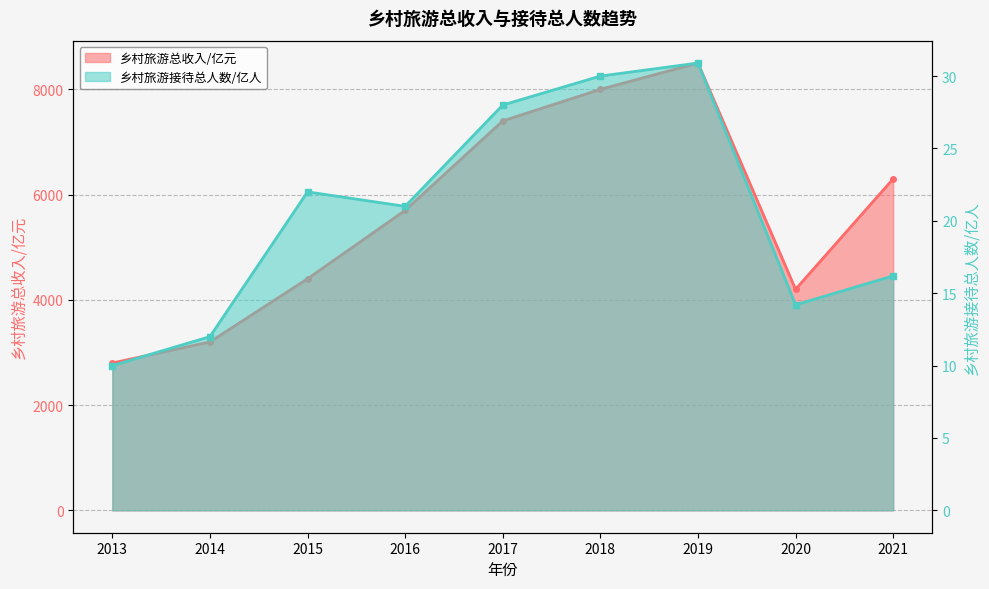

Reading left to right, transcribe all the data shown in this chart.

乡村旅游总收入/亿元: 2013=2800.0	2014=3200.0	2015=4400.0	2016=5700.0	2017=7400.0	2018=8000.0	2019=8500.0	2020=4200.0	2021=6300.0
乡村旅游接待总人数/亿人: 2013=10.0	2014=12.0	2015=22.0	2016=21.0	2017=28.0	2018=30.0	2019=30.9	2020=14.2	2021=16.2